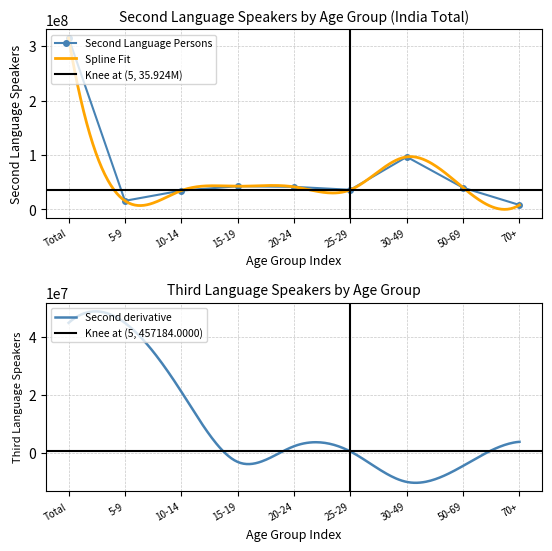

What is the spread (max minus min) of values at 25-29?

31210919